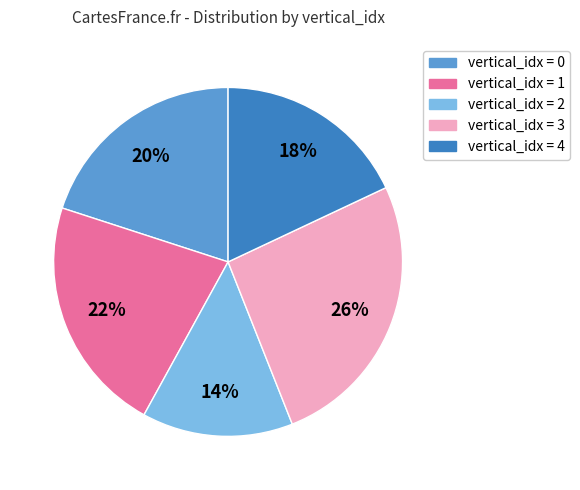

To the nearest percent, what is the average slice percentage?

20%